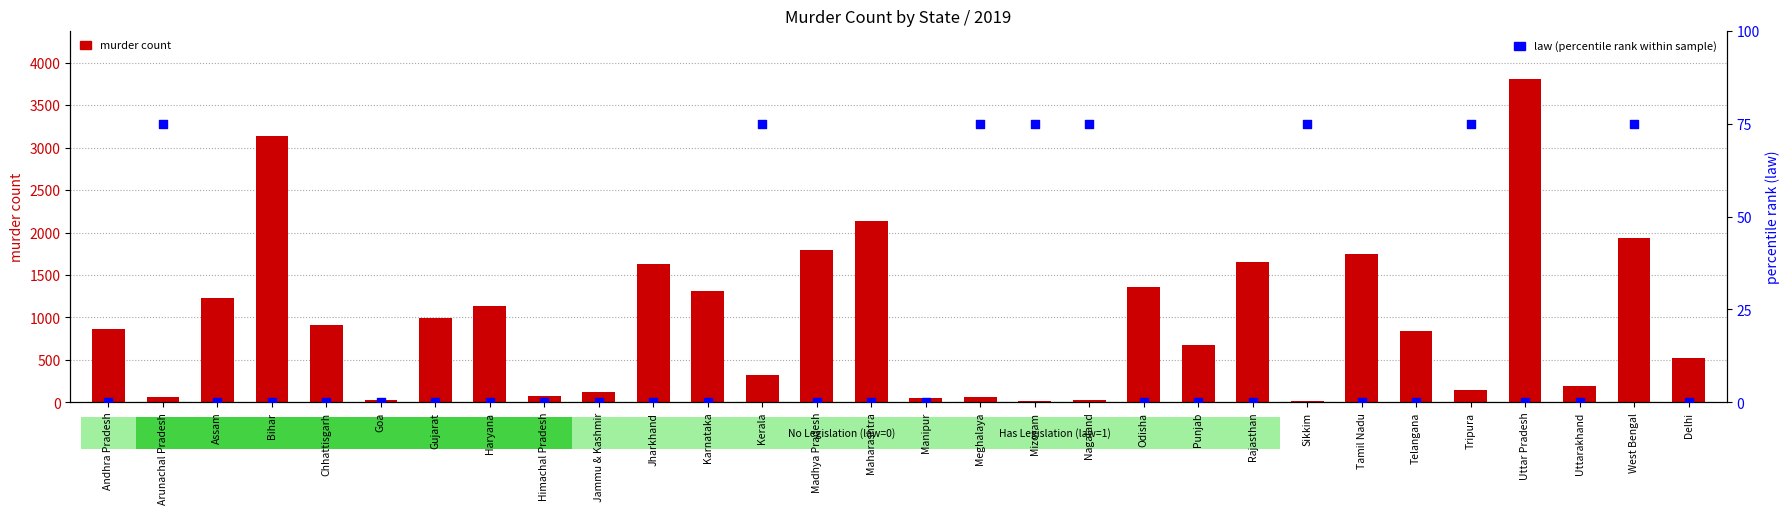

Which series reaches the minimum Y coordinate?

law (percentile scale)